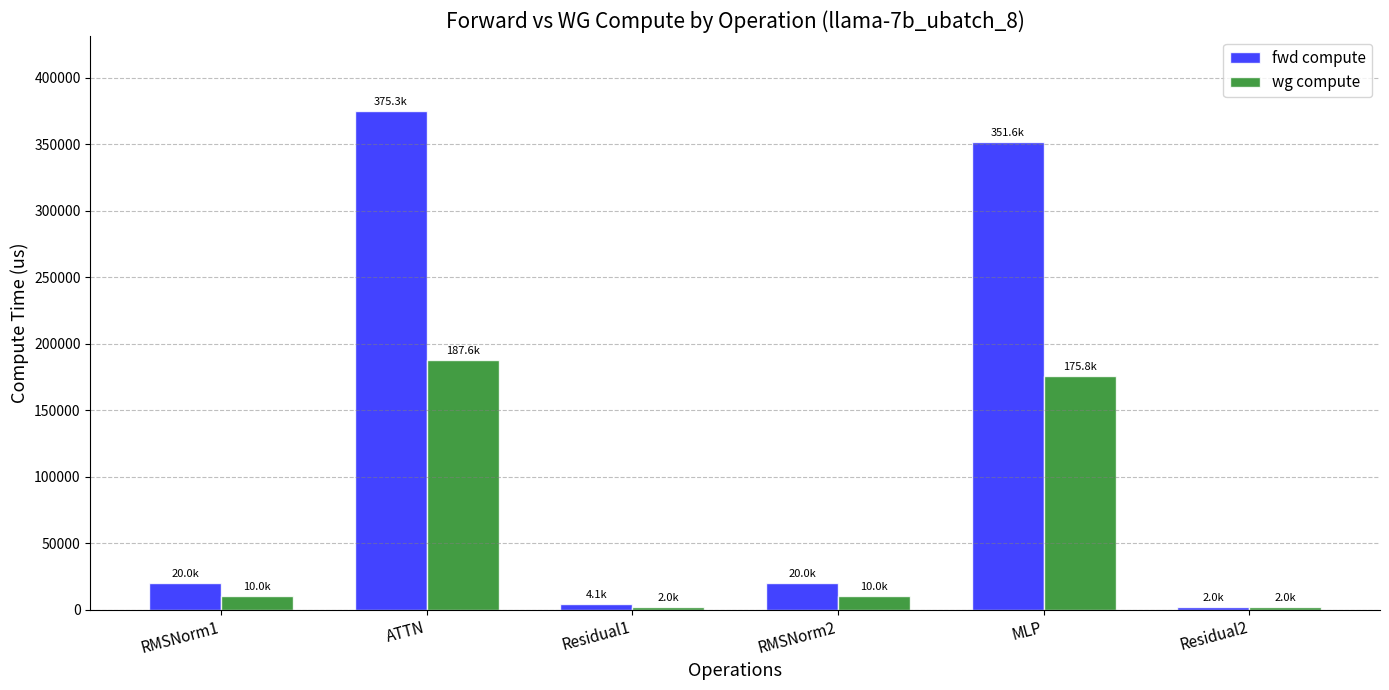

At how many categories does at least one series exceed 121656?

2